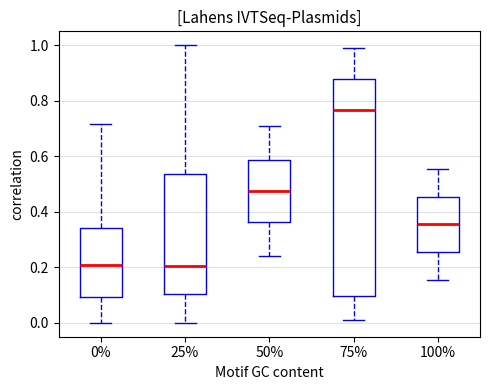

Where is the lower edge of the box at x = 50% on the y-axis? The values are not printed on the chart, so give them approximately, as read against the axis.

0.36